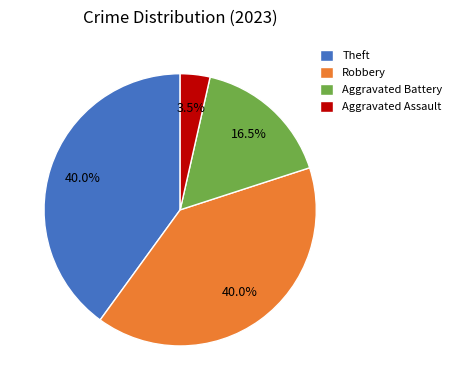

To the nearest percent, what is the difference between the Aggravated Battery and Theft slice percentages?

24%